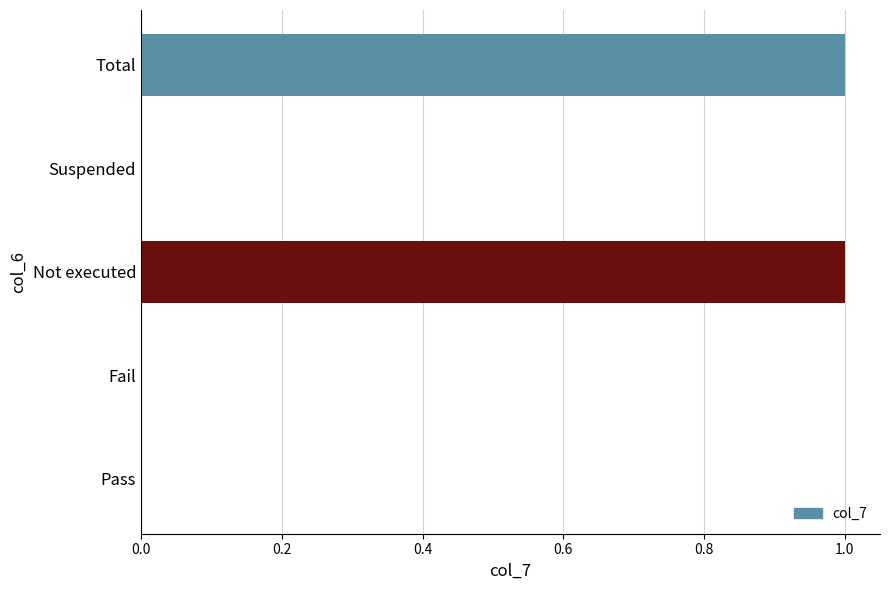

Between Total and Suspended, which is larger?

Total